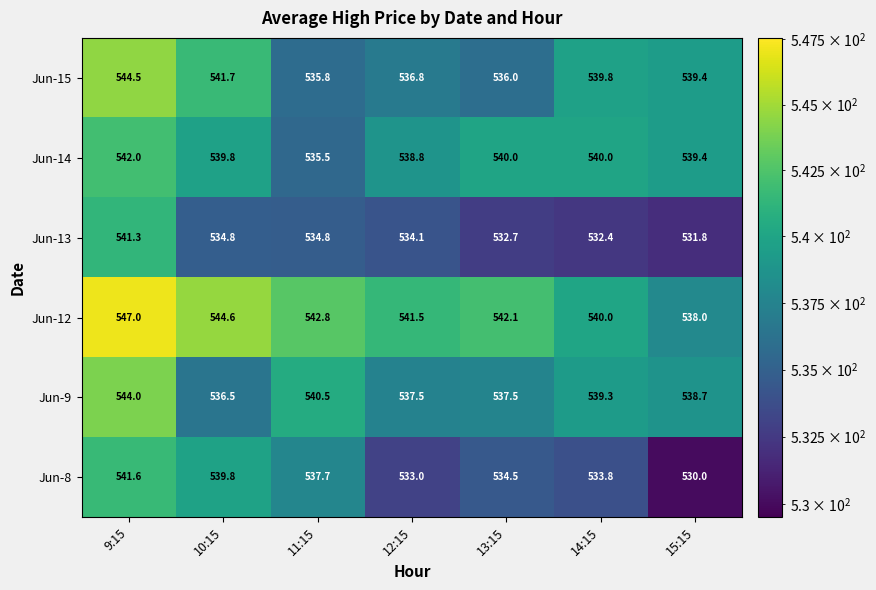

At which category is the sum across all series the highest?

9:15